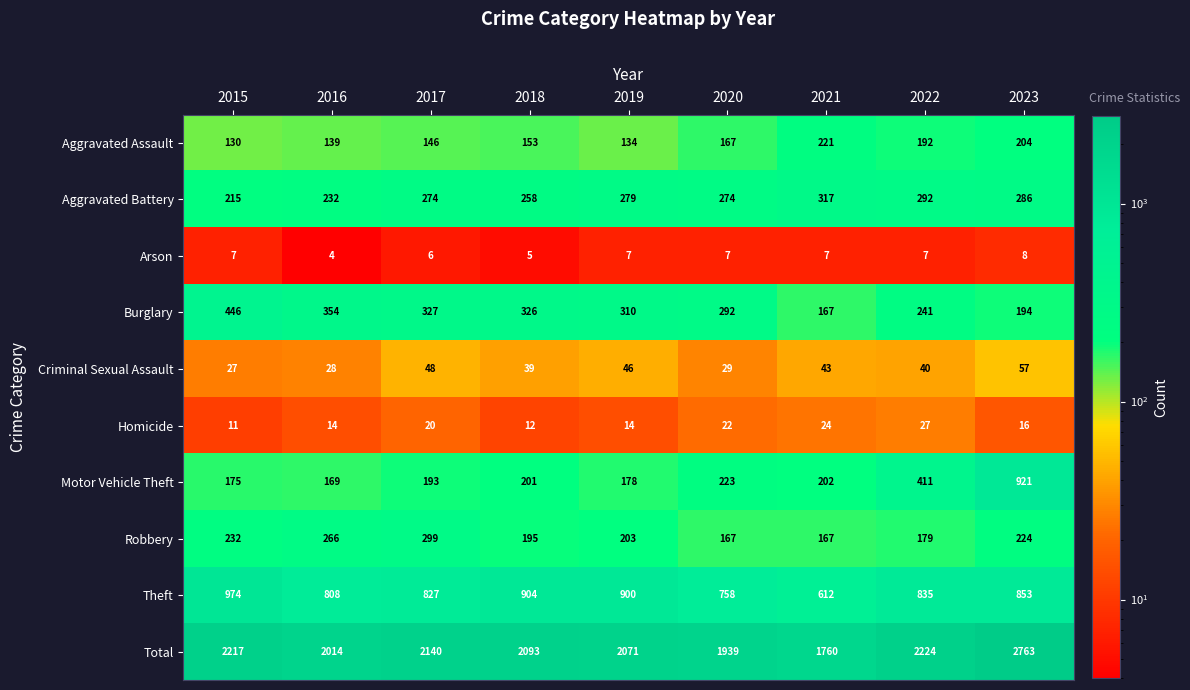

The Aggravated Battery series shows 279 at 2019. True or false?

True